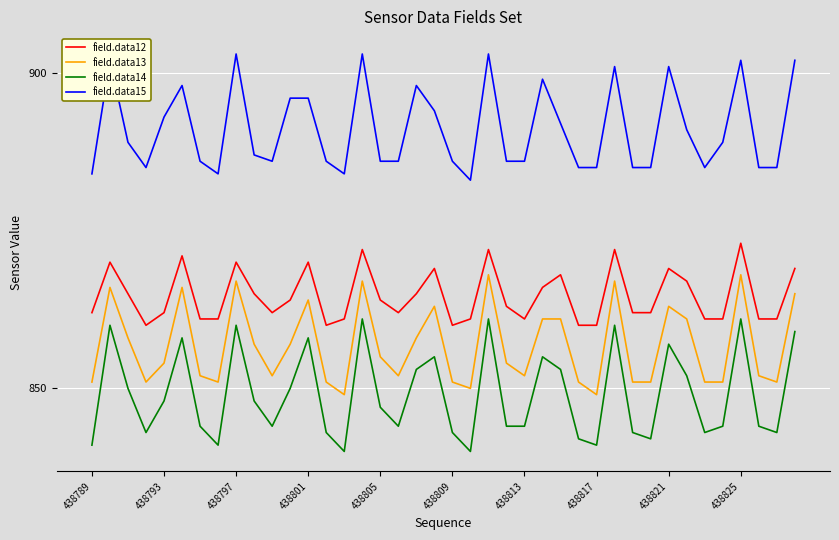

How many lines are shown in the chart?

4